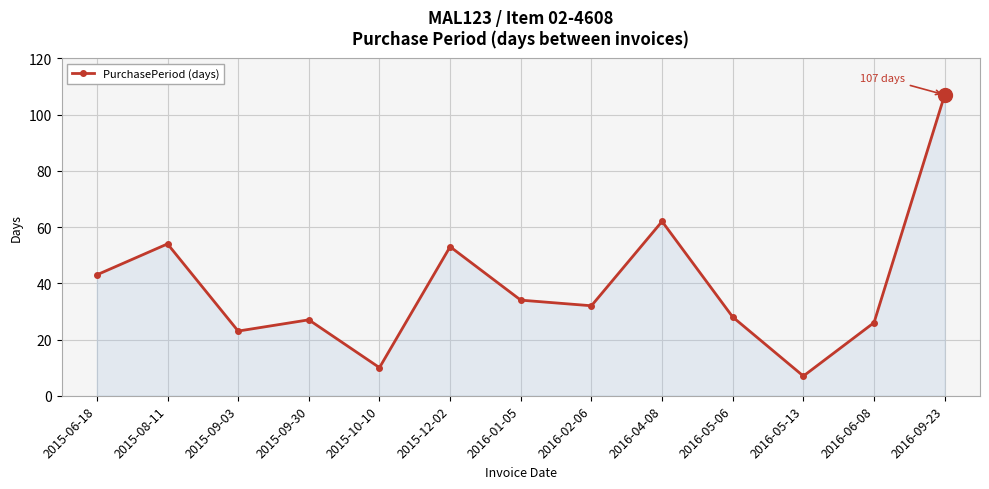

Rank the categories by value from highest to lowest.

2016-09-23, 2016-04-08, 2015-08-11, 2015-12-02, 2015-06-18, 2016-01-05, 2016-02-06, 2016-05-06, 2015-09-30, 2016-06-08, 2015-09-03, 2015-10-10, 2016-05-13